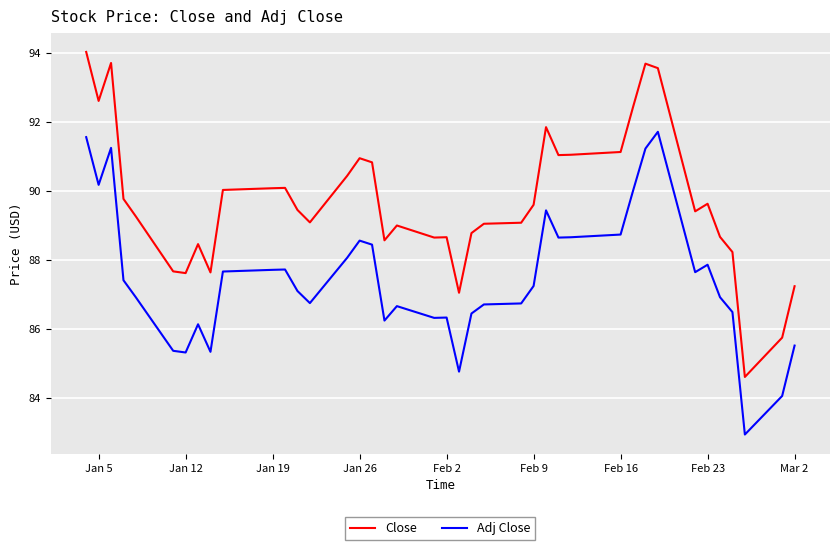

Which series has the widest spread of values?

Close